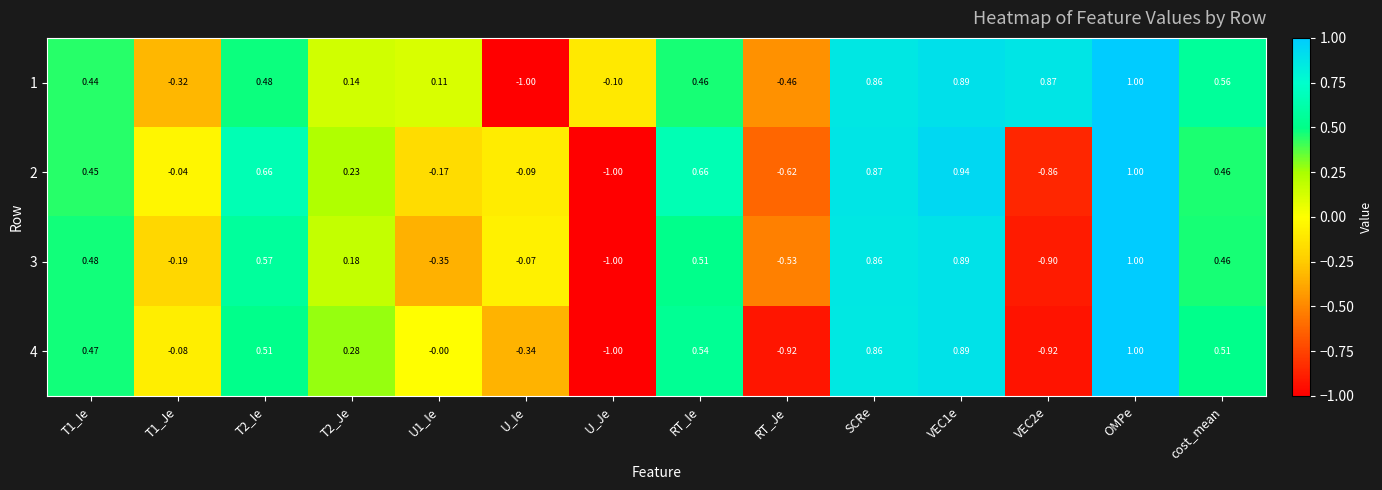

At which category does the chart reach its peak across all series?

OMPe